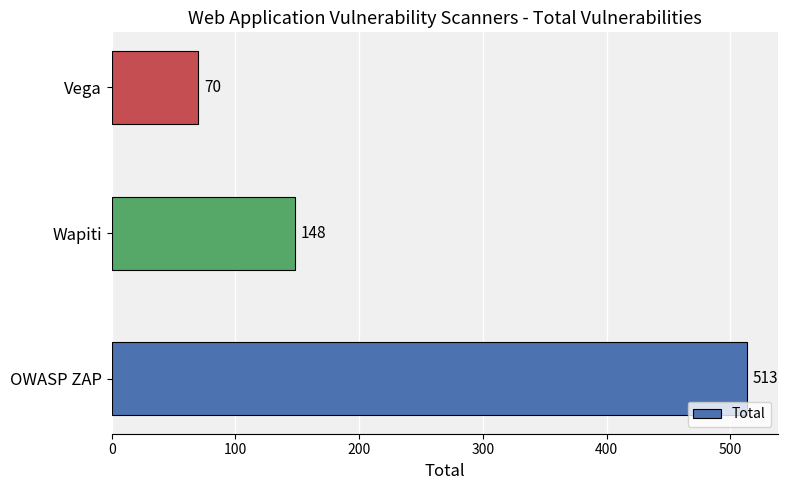

Reading bottom to top, what are all the values shown in this chart?

OWASP ZAP=513	Wapiti=148	Vega=70